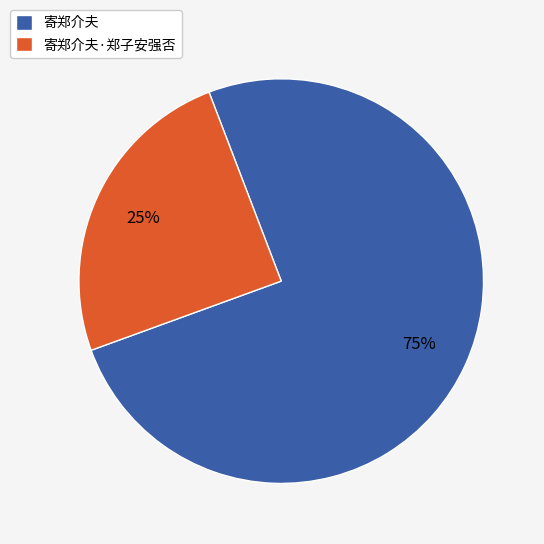

True or false: 寄郑介夫·郑子安强否 accounts for 25% of the total.

True